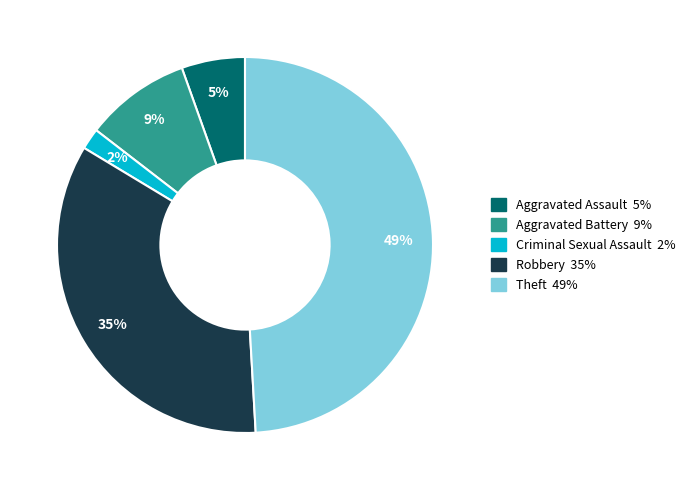

Which has a higher value, Robbery or Criminal Sexual Assault?

Robbery